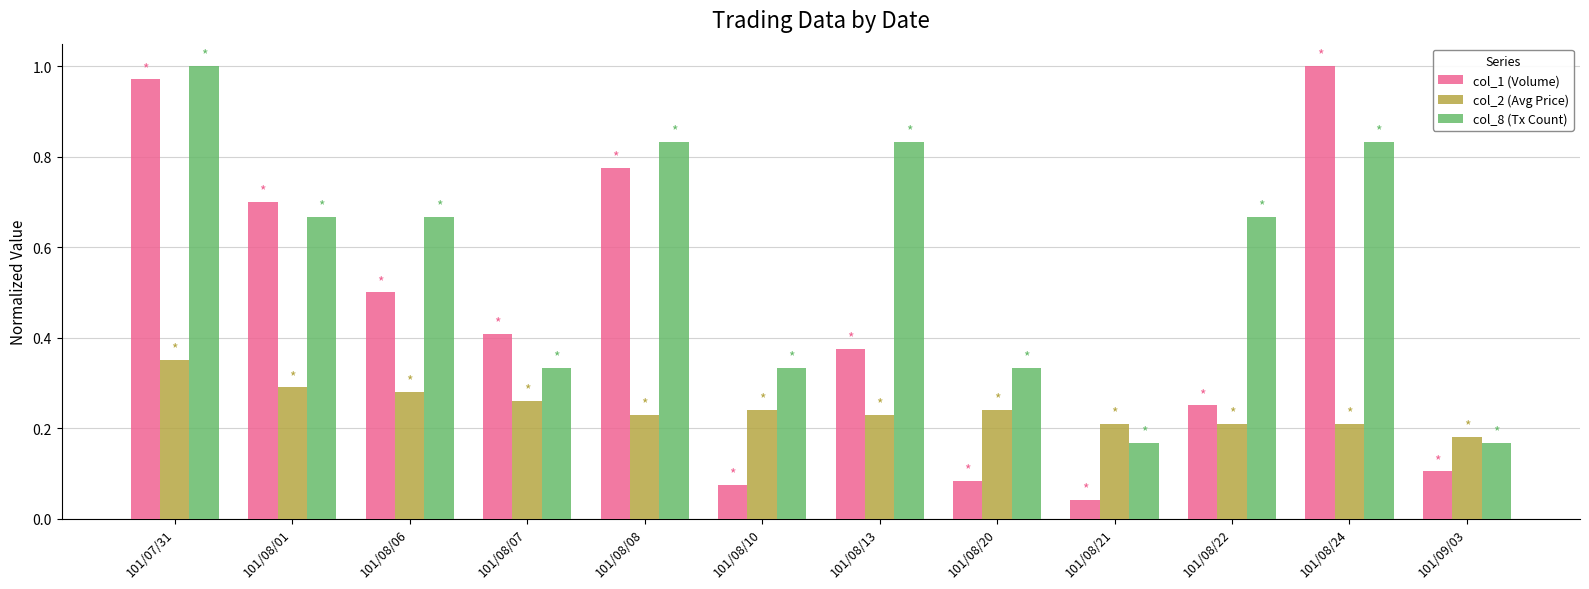

Where is col_2 (Avg Price) nearest to the value 0?

101/09/03